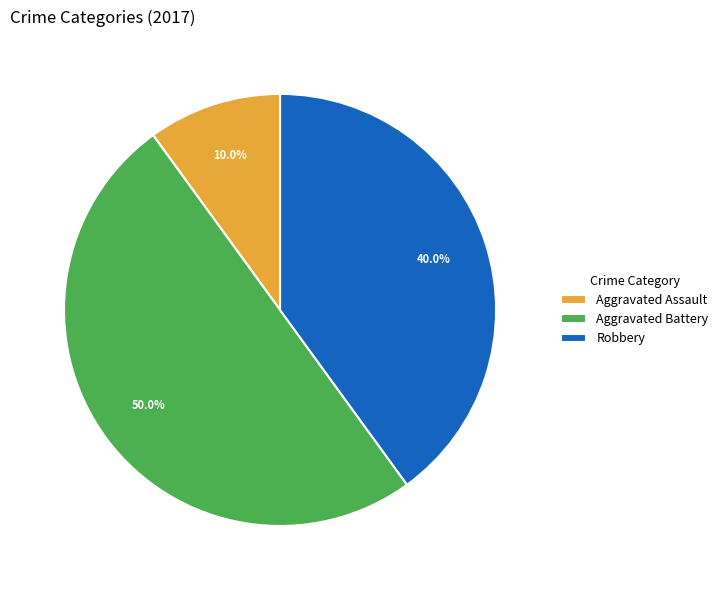

Does Robbery represent more than half of the total?

No